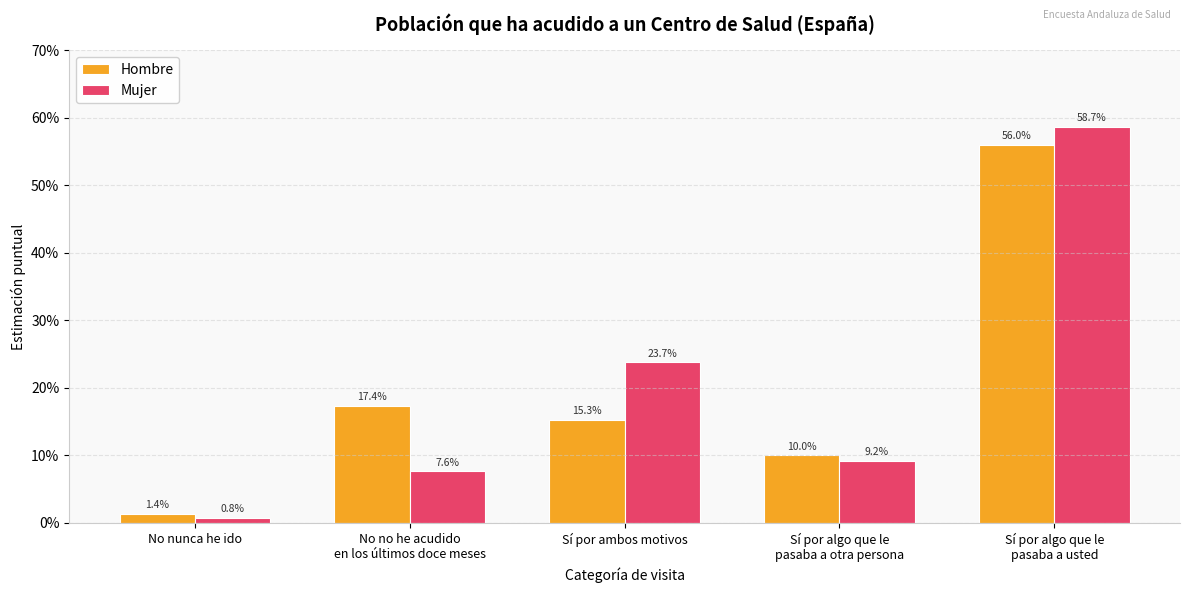

What are all the series names shown in the legend?

Hombre, Mujer